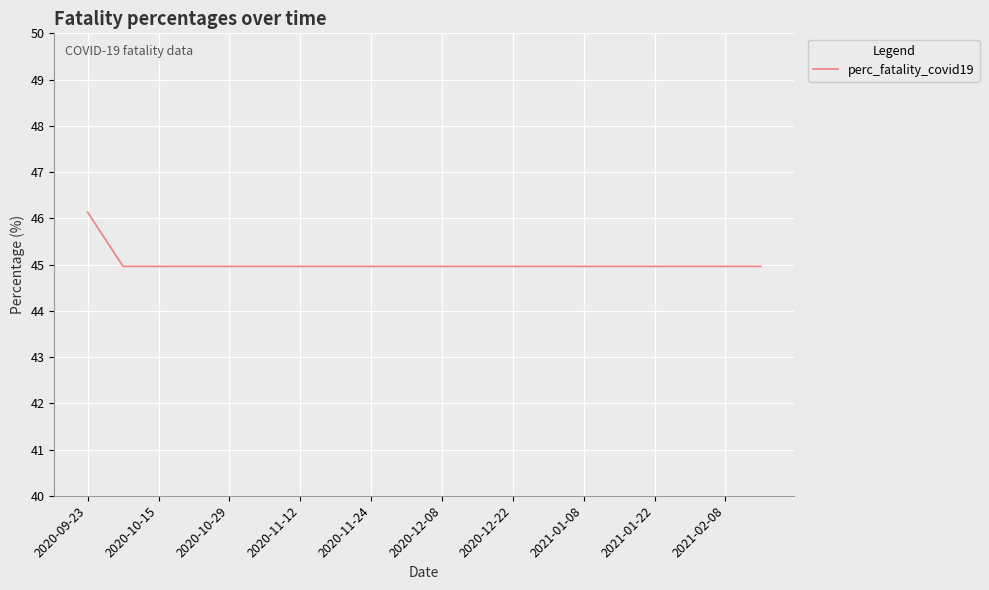

What is the maximum value shown in the chart?

46.1